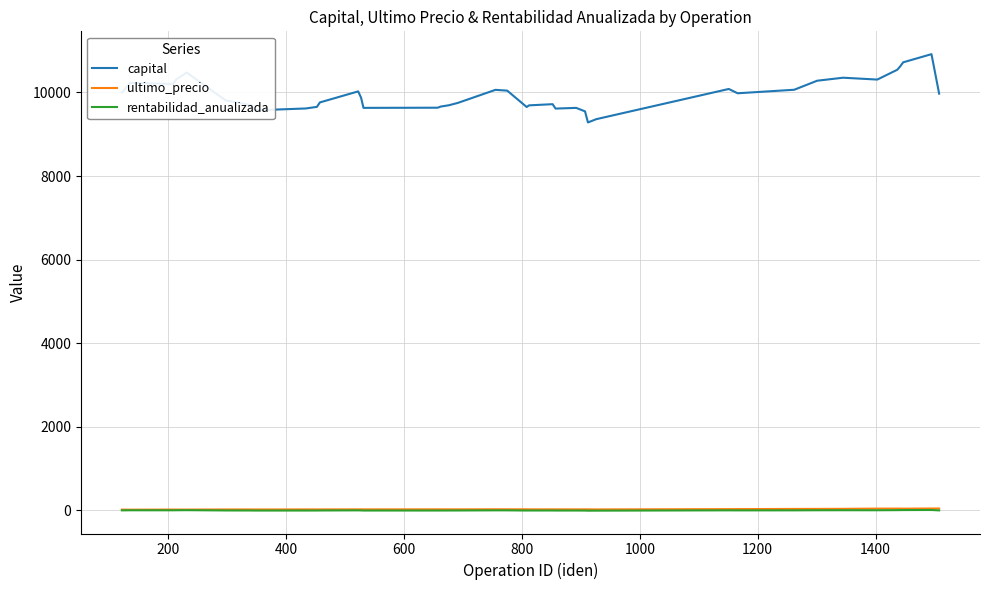

True or false: capital and rentabilidad_anualizada cross at least once.

False